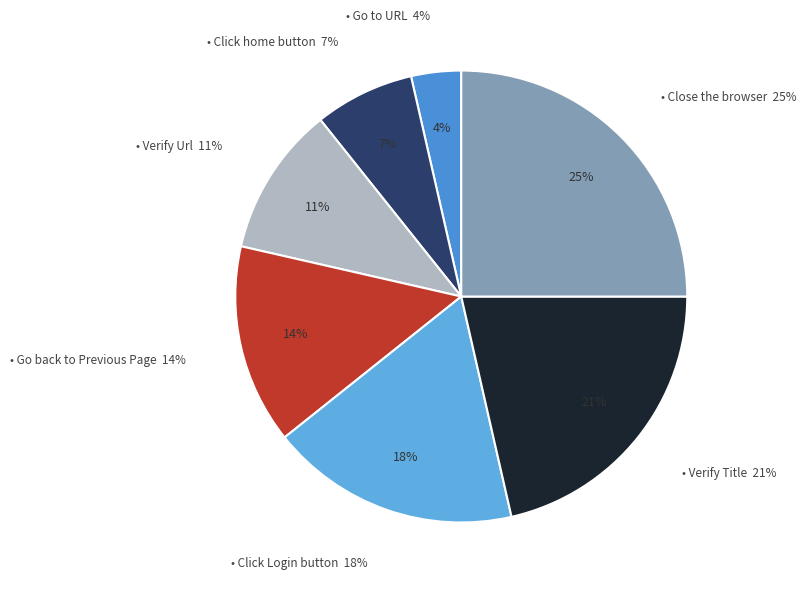

What is the total percentage of Click Login button and Go to URL?

21.4%